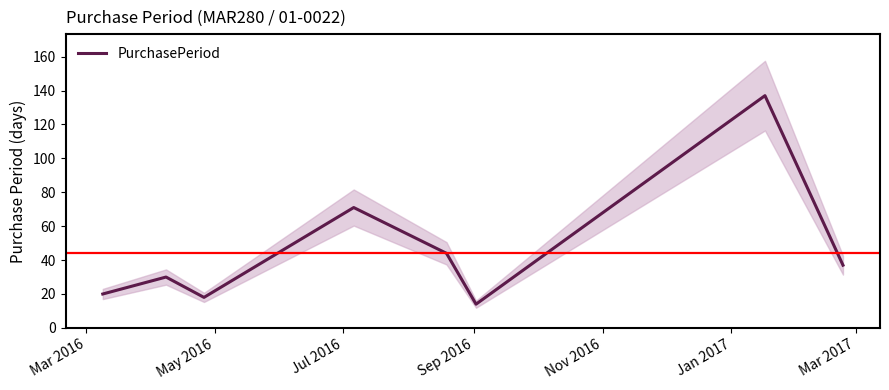

Does the chart have visible grid lines?

No